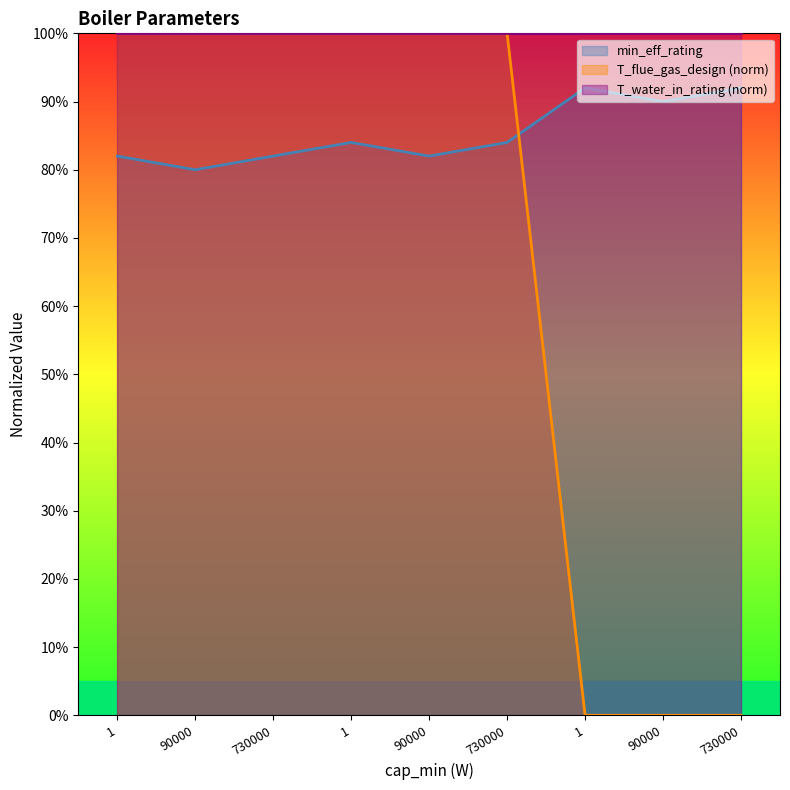

Which category has the highest value in the min_eff_rating series?

1